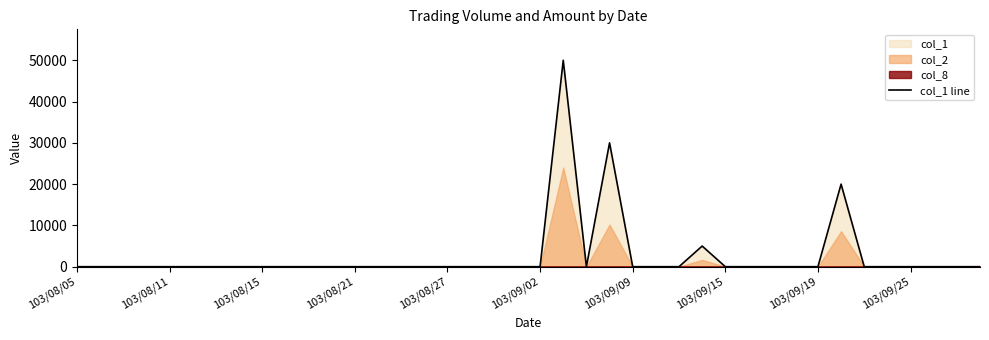

Which category has the lowest value across all series?

103/08/05